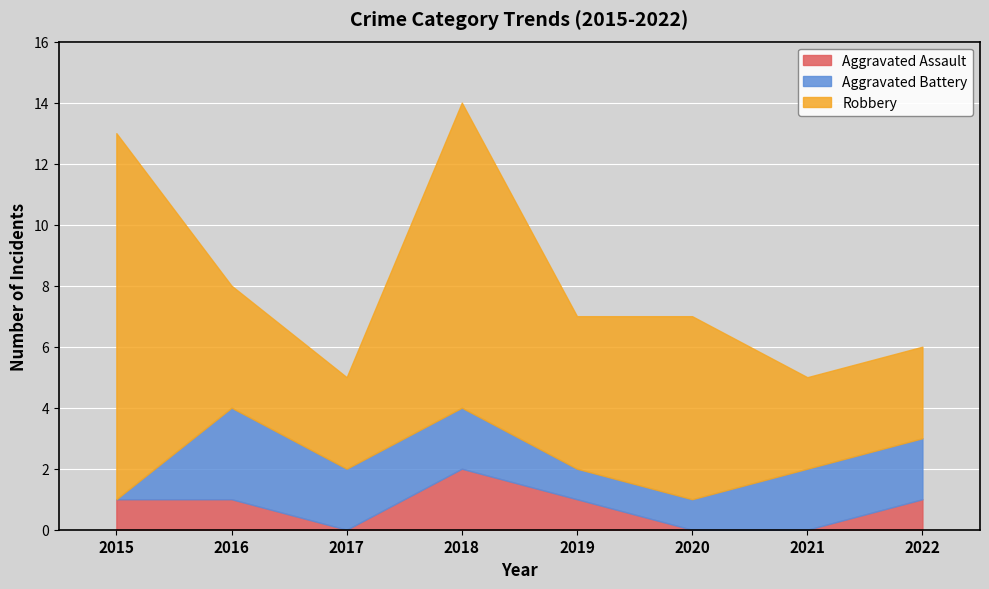

Rank the series by their average value, from highest to lowest.

Robbery, Aggravated Battery, Aggravated Assault